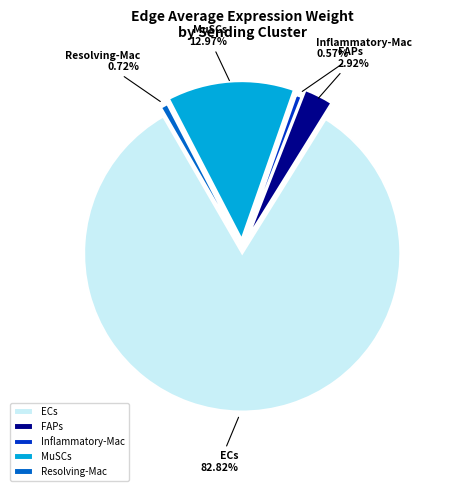

How many segments does this pie chart have?

5